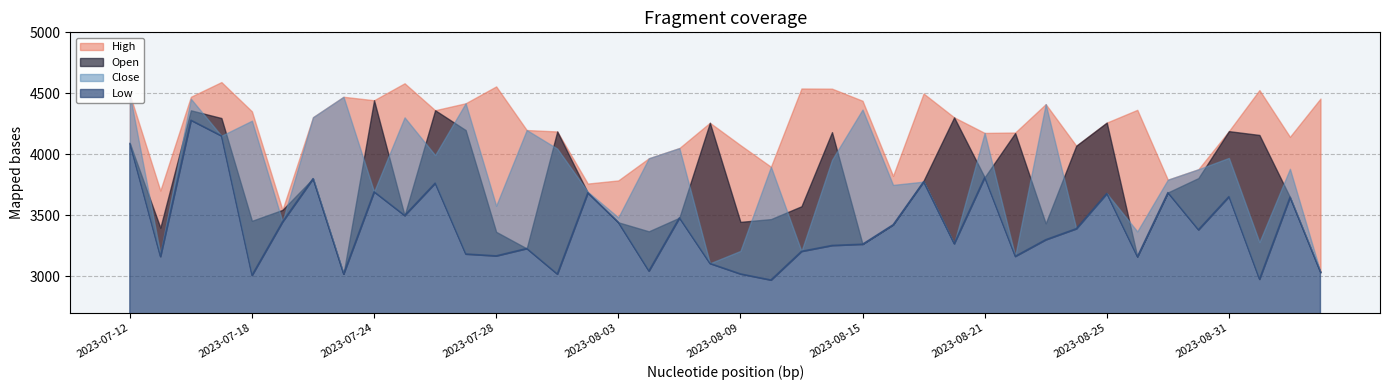

What is the average value of the High series?

4226.1